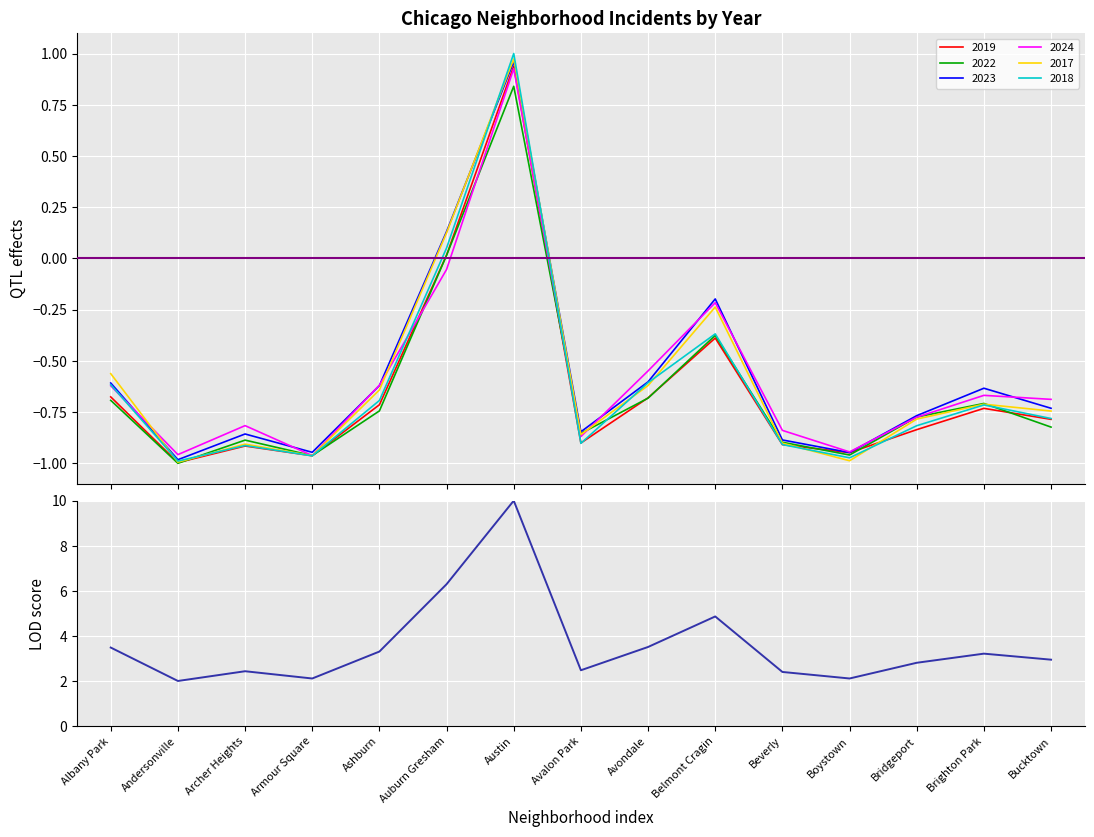

Reading left to right, what are all the values shown in this chart?

Albany Park=3.5	Andersonville=2.0	Archer Heights=2.4	Armour Square=2.1	Ashburn=3.3	Auburn Gresham=6.3	Austin=10.0	Avalon Park=2.5	Avondale=3.5	Belmont Cragin=4.9	Beverly=2.4	Boystown=2.1	Bridgeport=2.8	Brighton Park=3.2	Bucktown=2.9